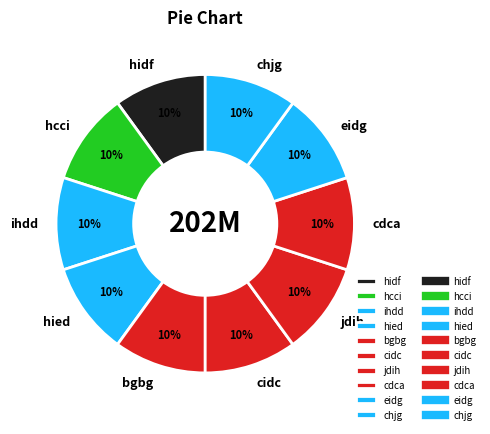

Does jdih represent more than half of the total?

No